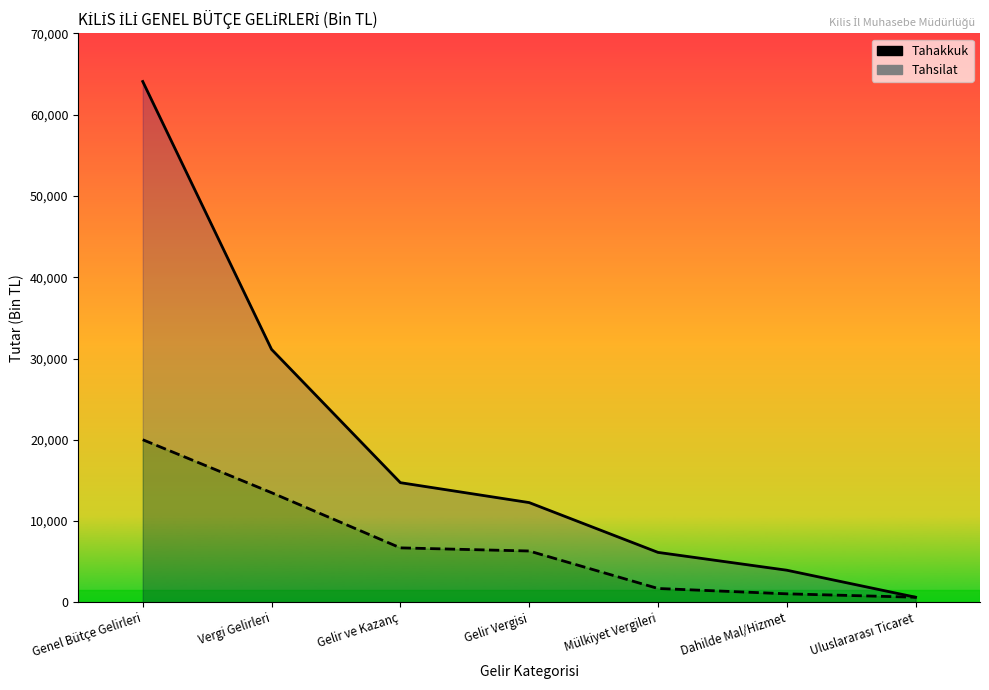

Reading left to right, transcribe all the data shown in this chart.

Tahakkuk: Genel Bütçe Gelirleri=64076	Vergi Gelirleri=31124	Gelir ve Kazanç=14728	Gelir Vergisi=12278	Mülkiyet Vergileri=6152	Dahilde Mal/Hizmet=3959	Uluslararası Ticaret=636
Tahsilat: Genel Bütçe Gelirleri=20012	Vergi Gelirleri=13495	Gelir ve Kazanç=6708	Gelir Vergisi=6322	Mülkiyet Vergileri=1712	Dahilde Mal/Hizmet=1055	Uluslararası Ticaret=636